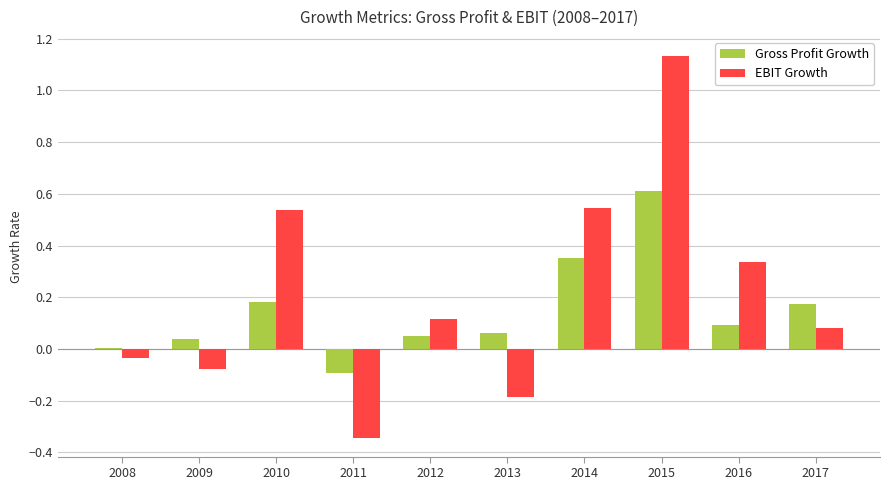

Where is EBIT Growth nearest to the value 0?

2008